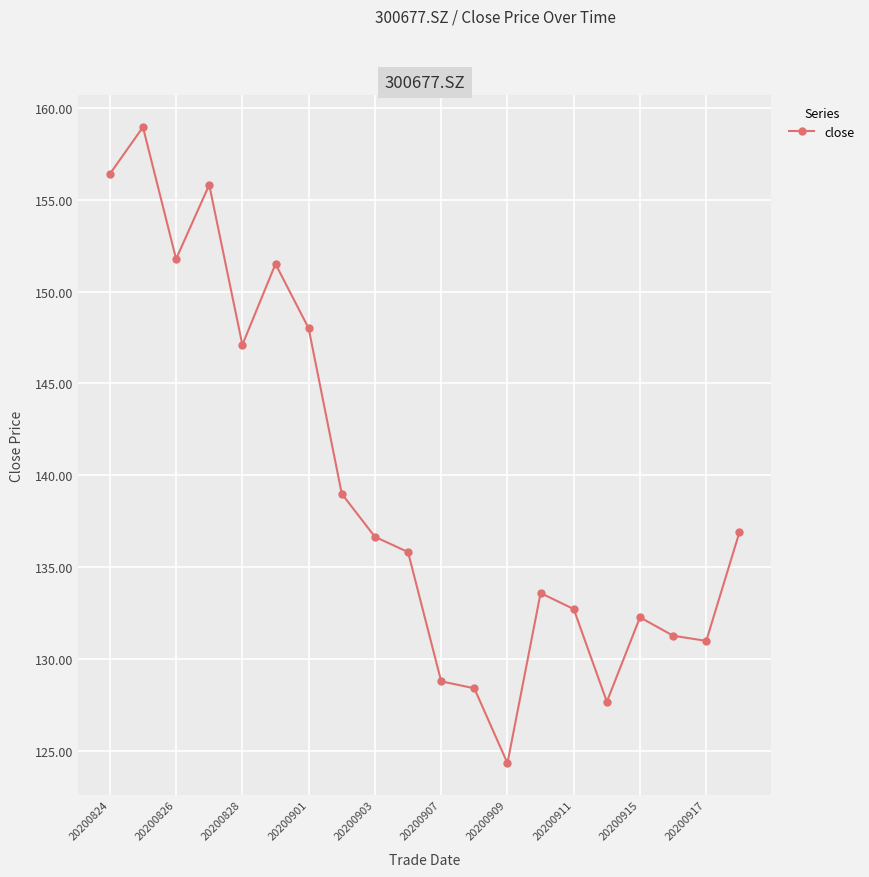

What is the value of the 18th point from the left?

131.3